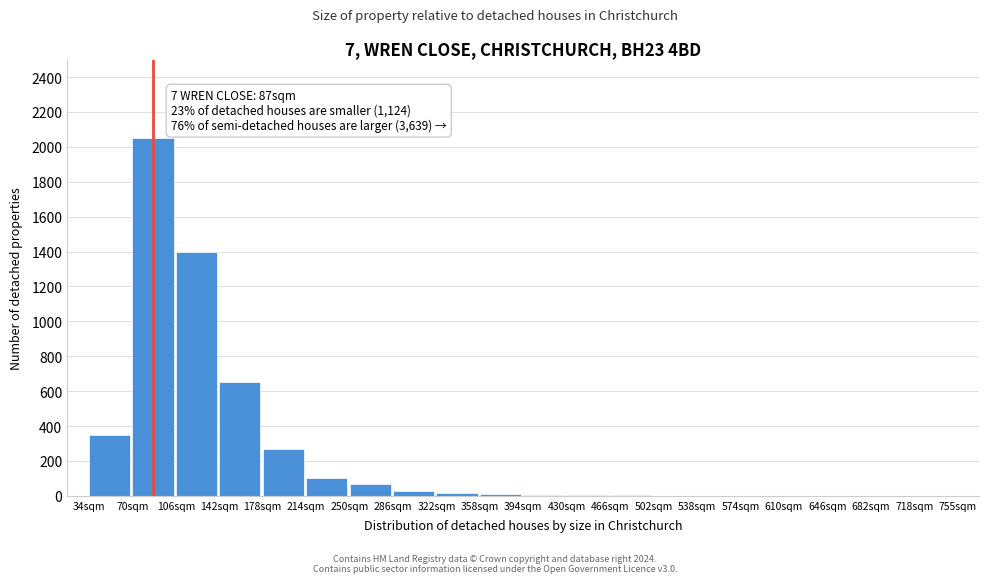

What is the sum of all values?

4951